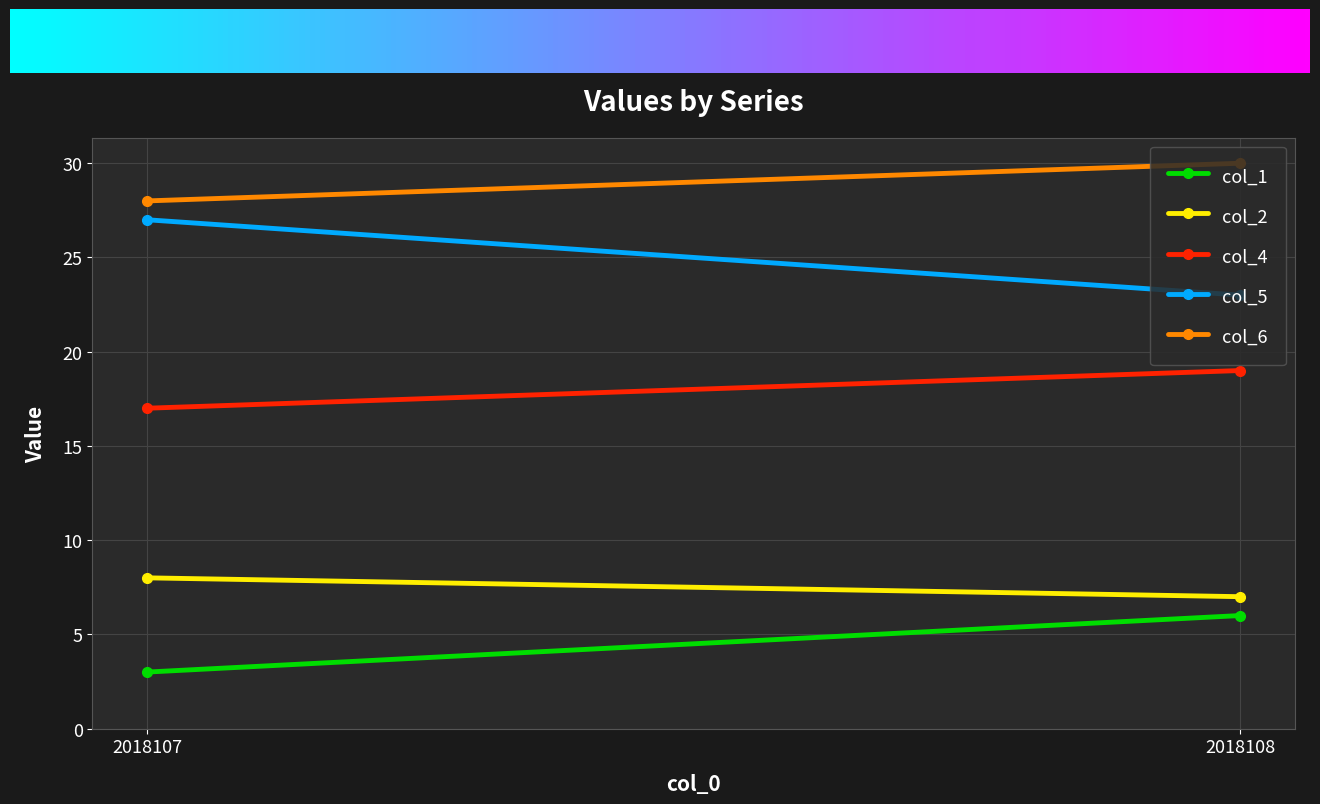

The col_5 series shows 45 at 2018107. True or false?

False